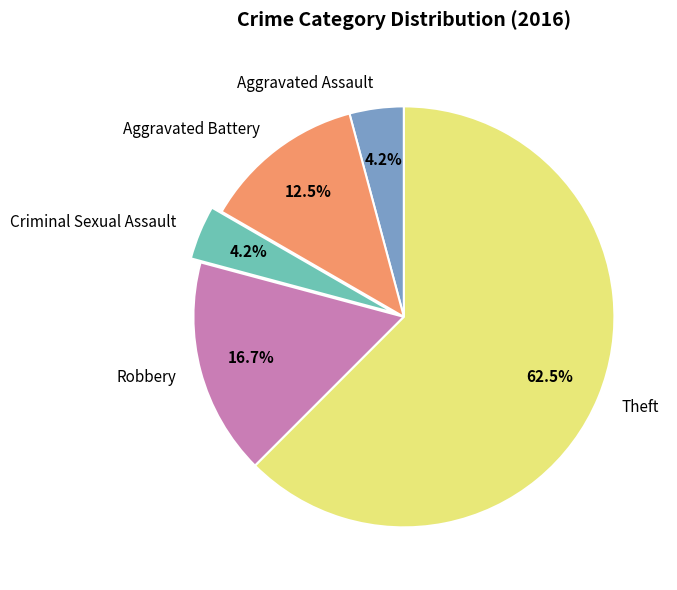

Which category has the biggest portion of the pie?

Theft